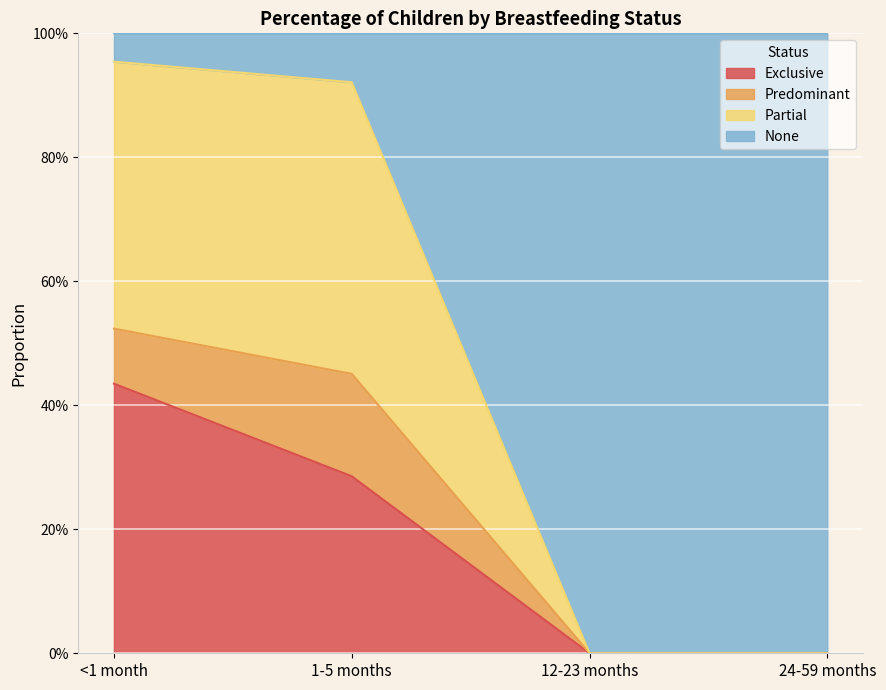

What is the maximum value shown in the chart?

1.0